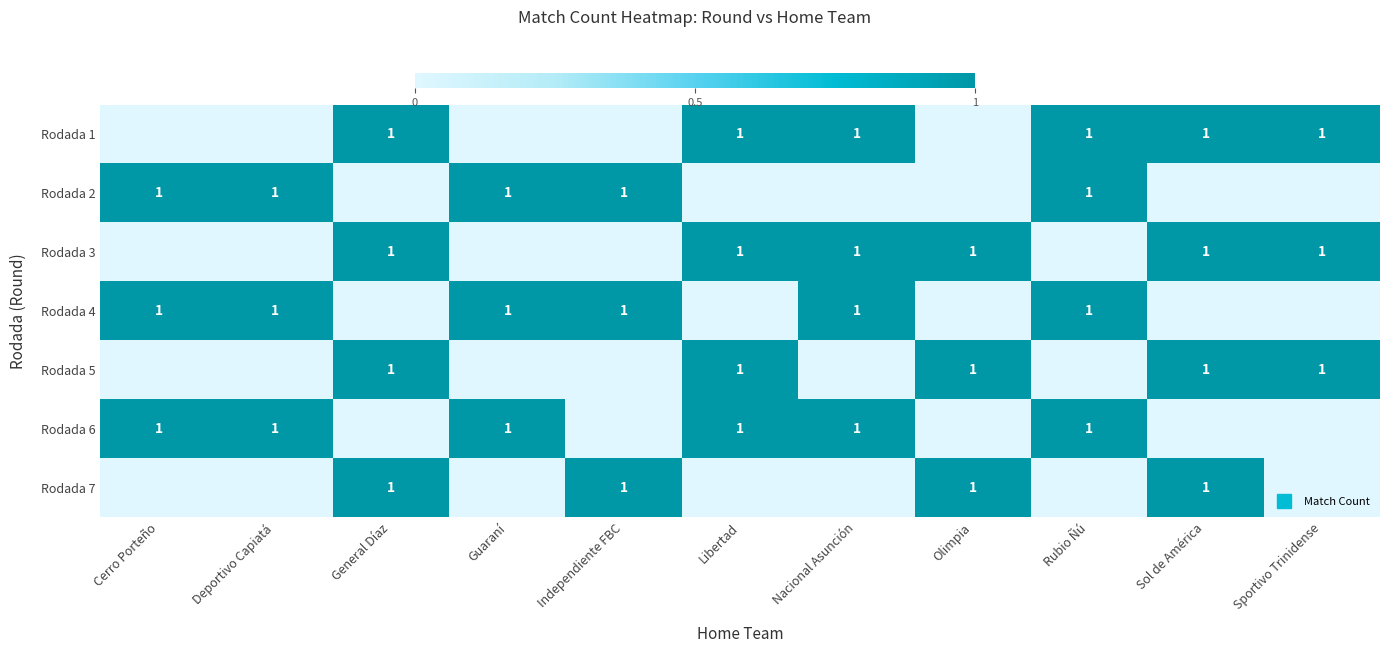

What is the maximum value shown in the chart?

1